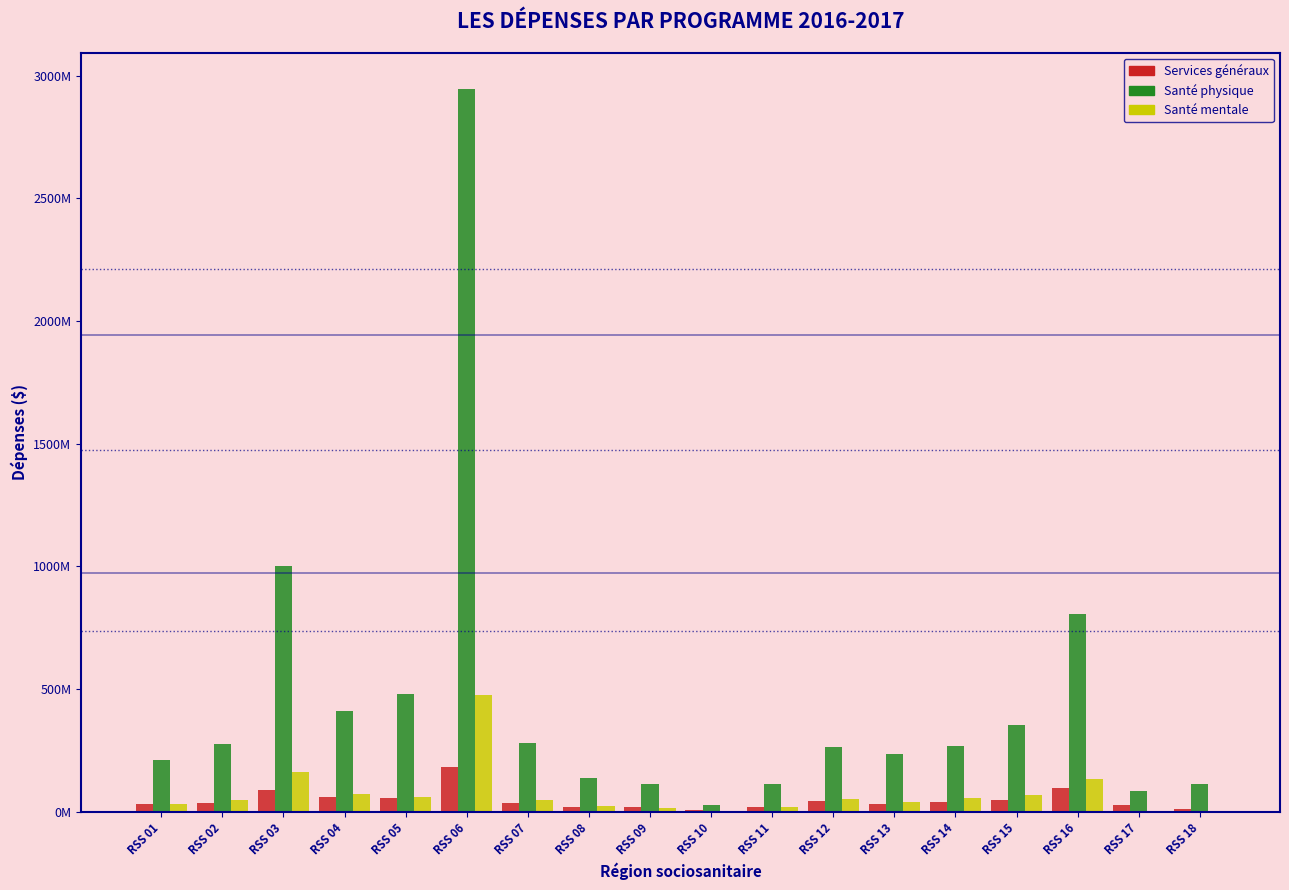

Are the bars grouped side by side (vs. stacked)?

Yes